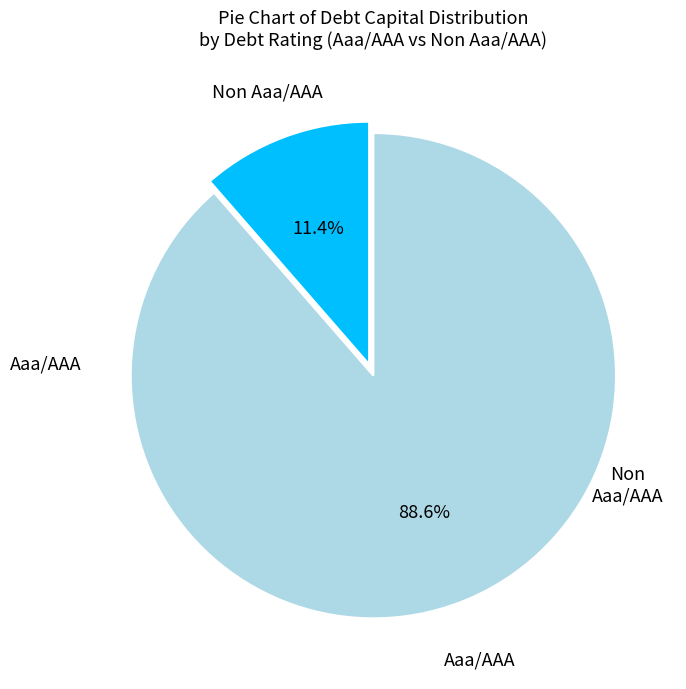

Is there any slice that represents more than half of the pie?

Yes